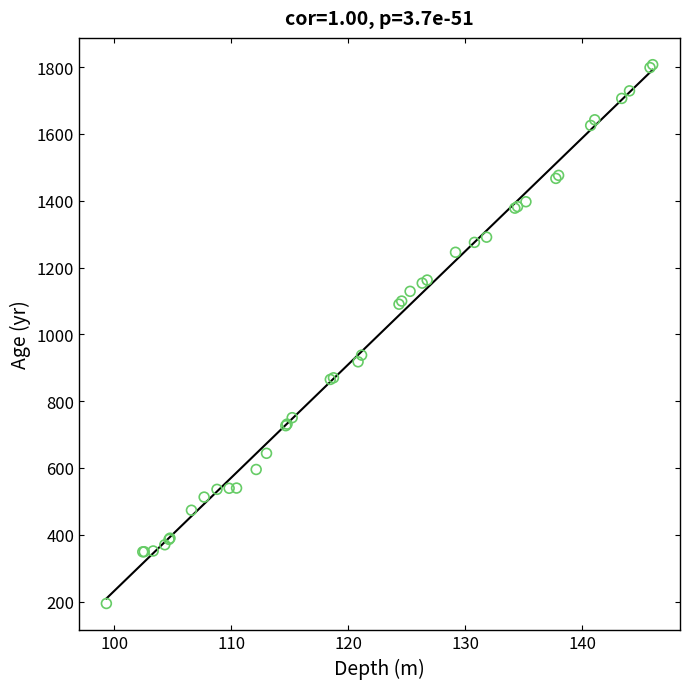

What Y value in the scatter plot is closest to 1000?

937.7